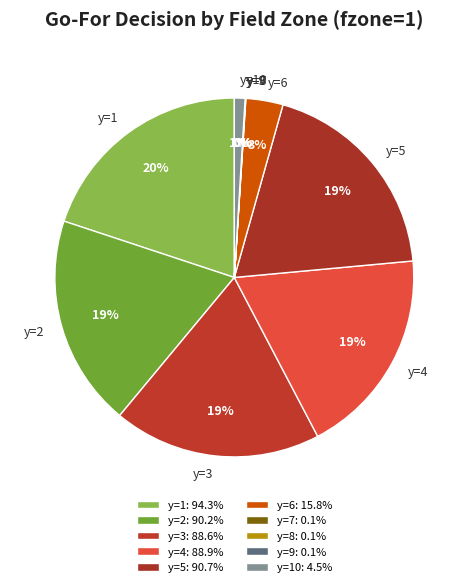

What is the largest slice in the pie chart?

y=1